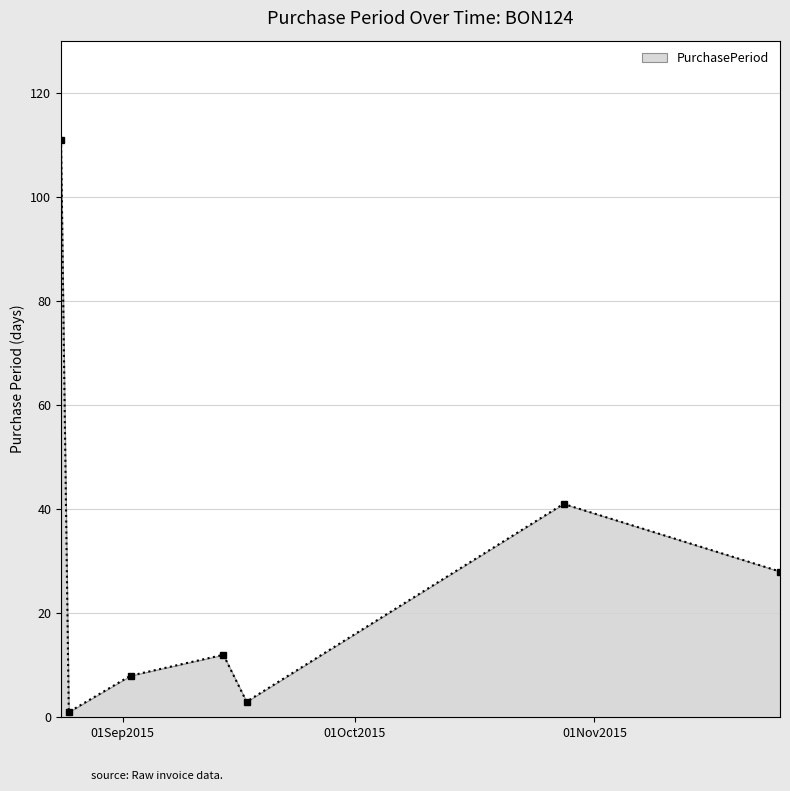

How many lines are shown in the chart?

1